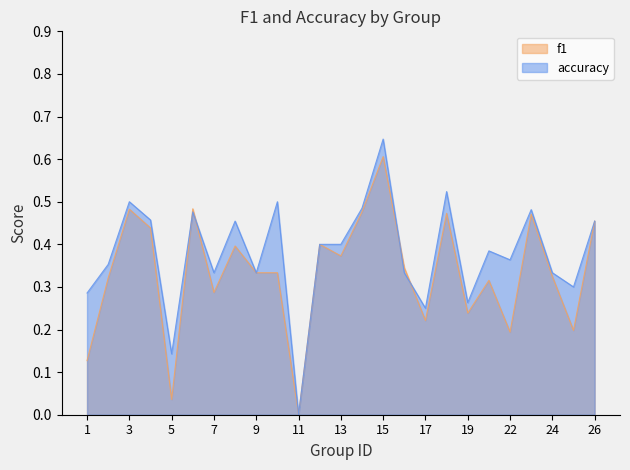

How many lines are shown in the chart?

2